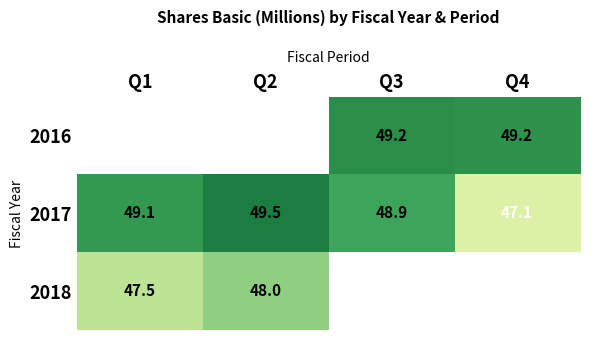

Is the value of 2017 at Q1 greater than the value of 2018 at Q1?

Yes